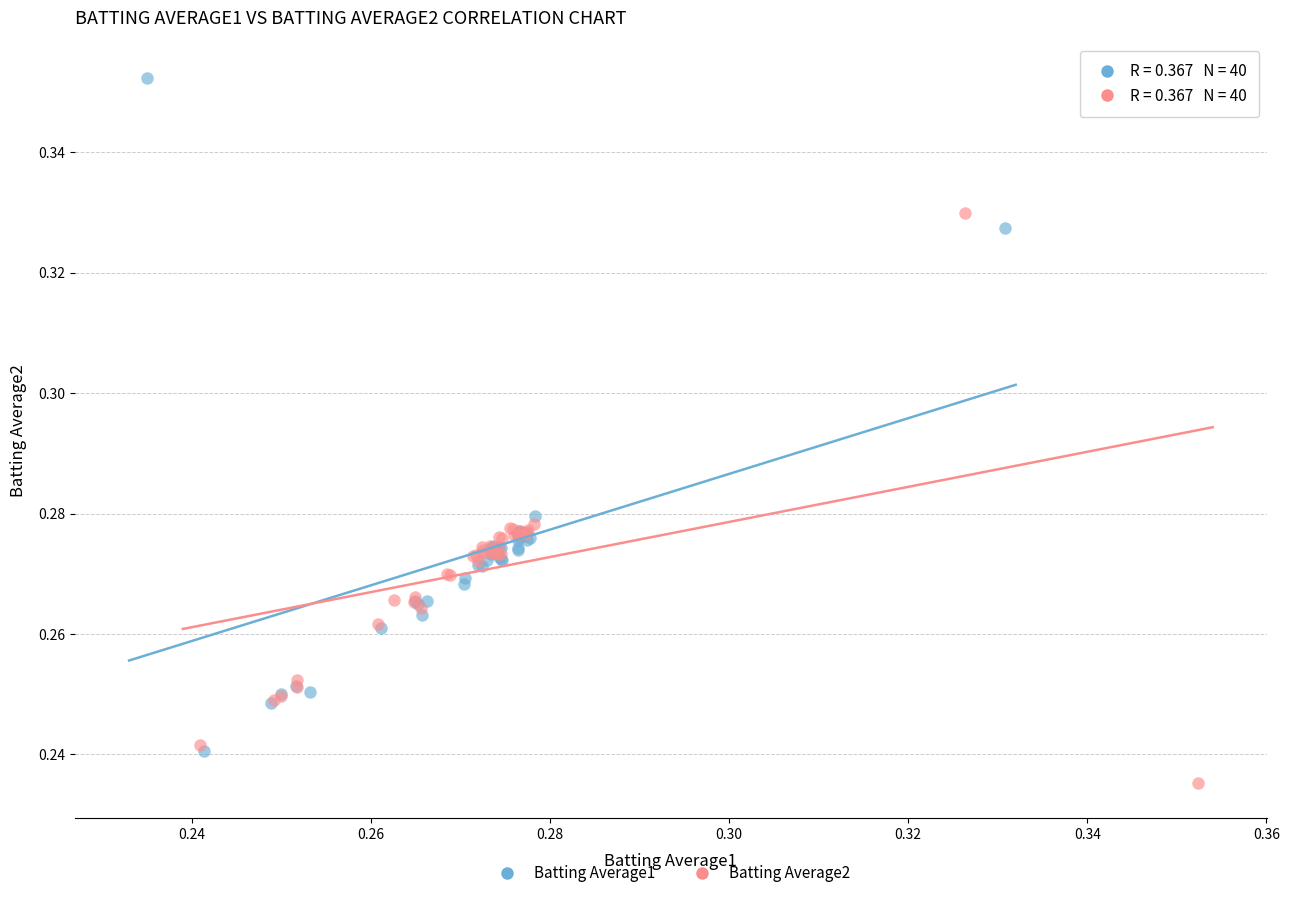

Which series contains the lowest Y value?

Batting Average2